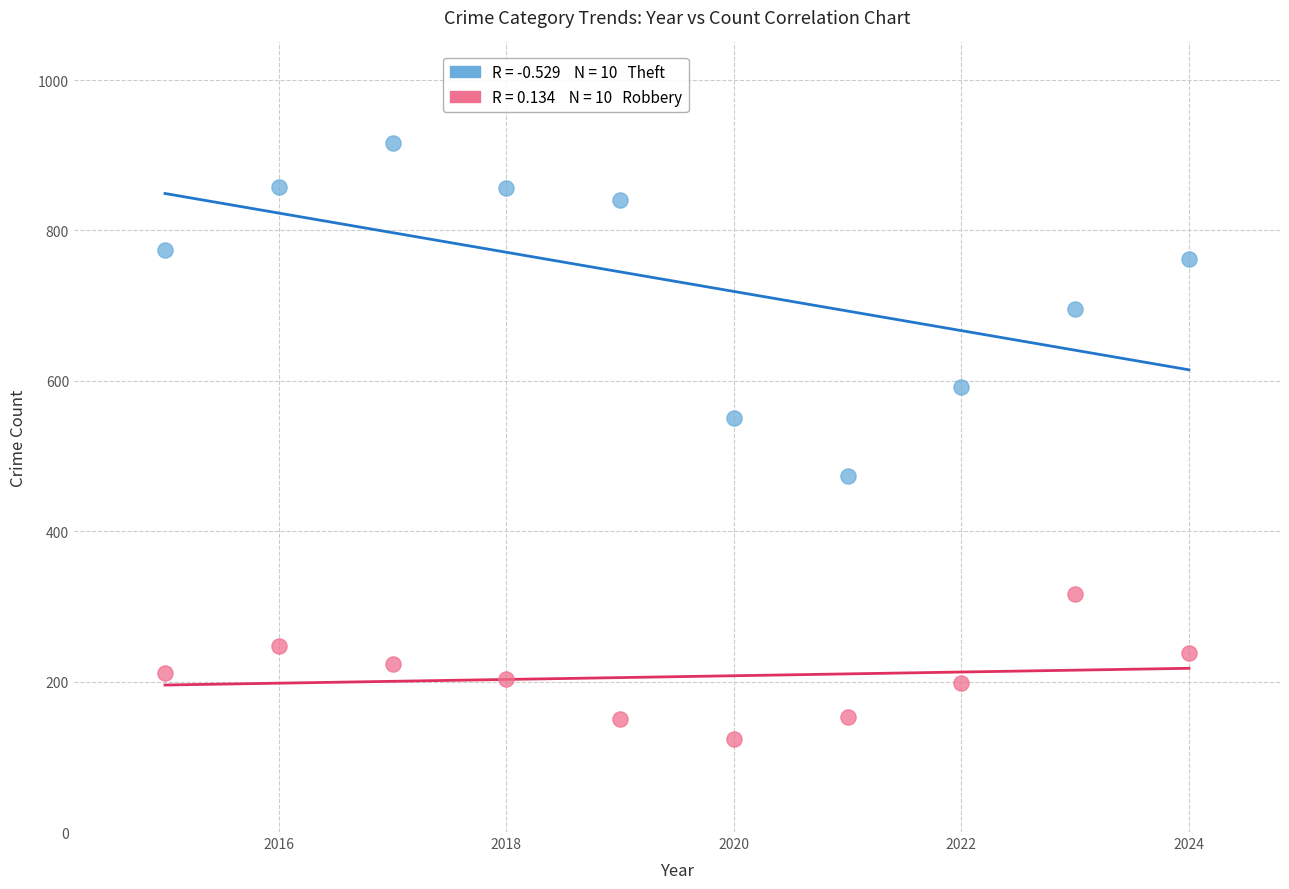

Across all series, what Y value is closest to 520?

550